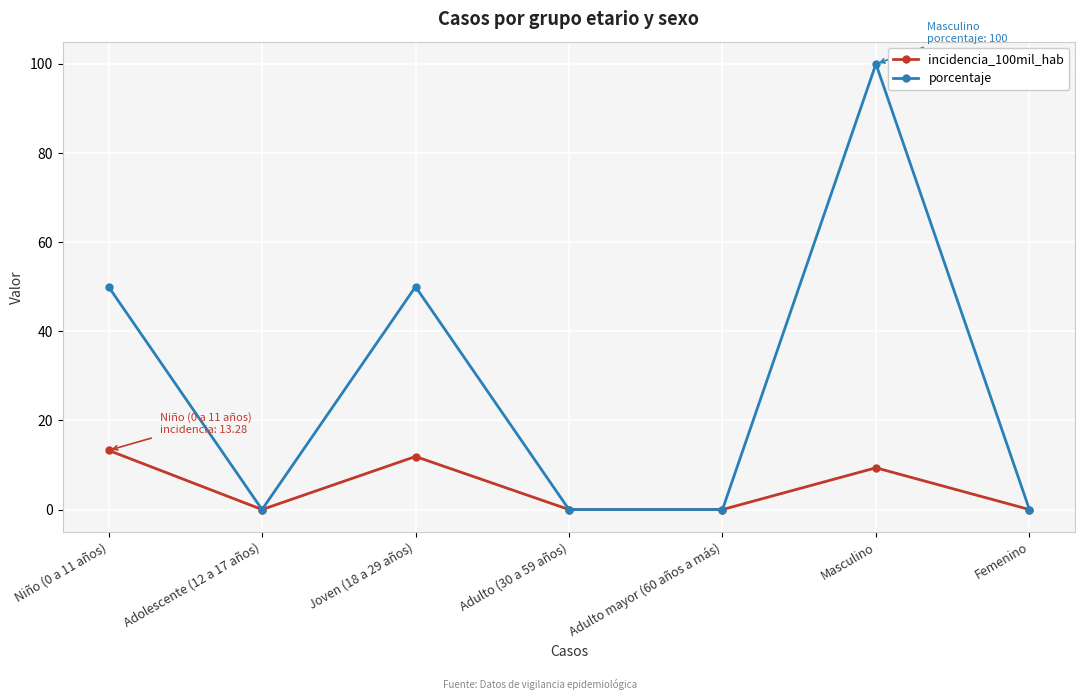

Rank the series by their average value, from highest to lowest.

porcentaje, incidencia_100mil_hab